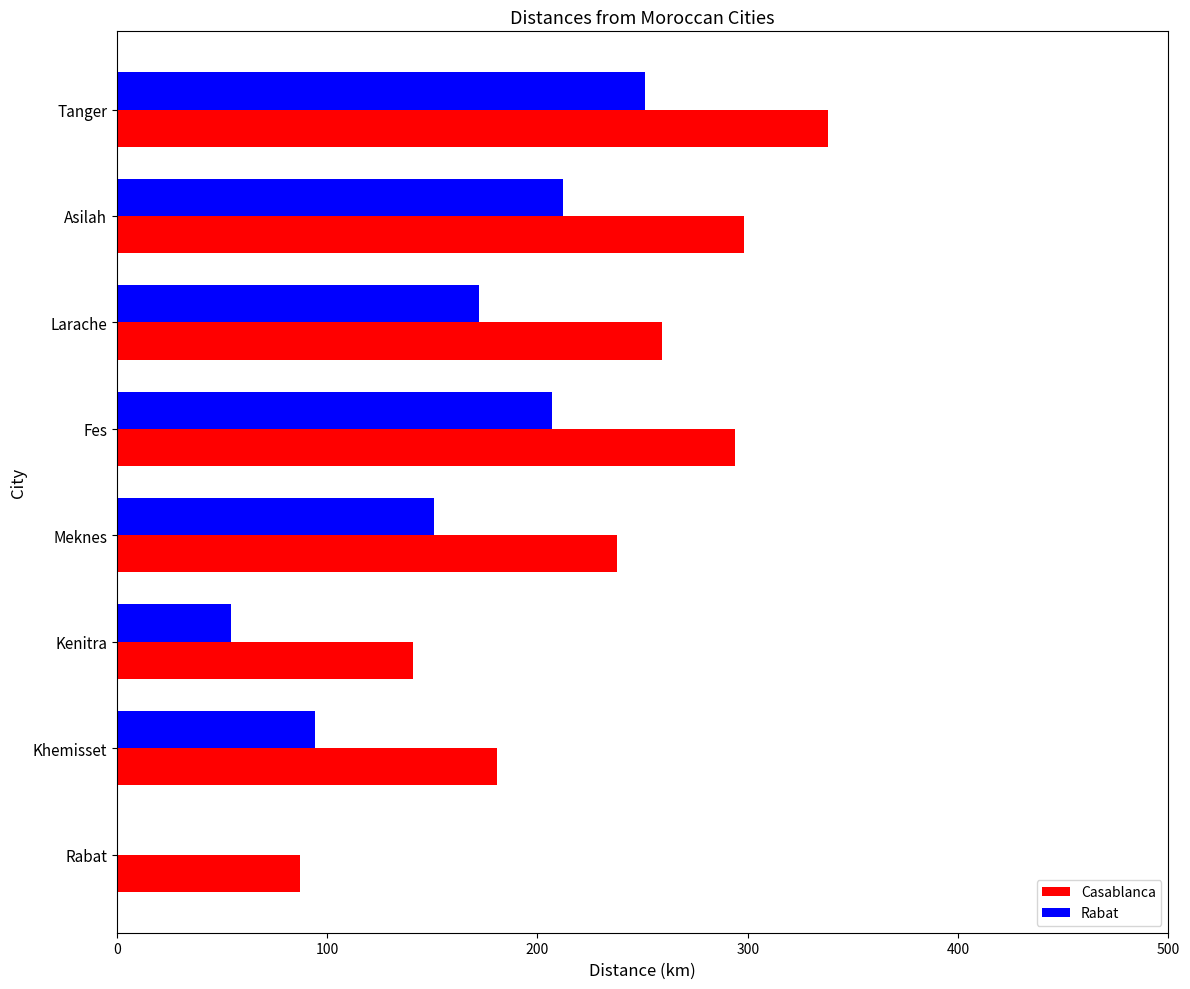

What is the sum of all Casablanca values?

1835.9